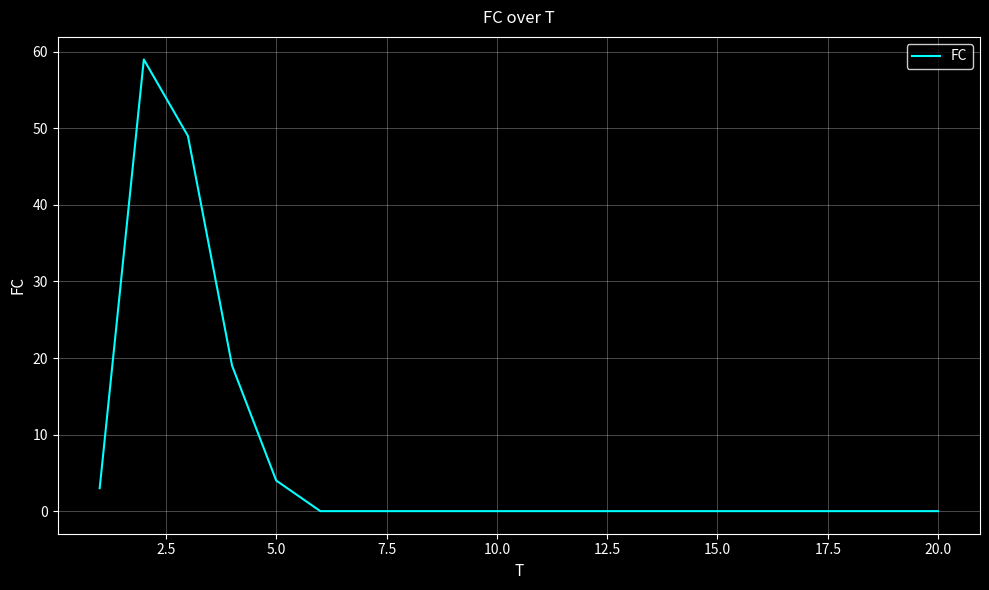

What is the difference between the maximum and minimum values?

59